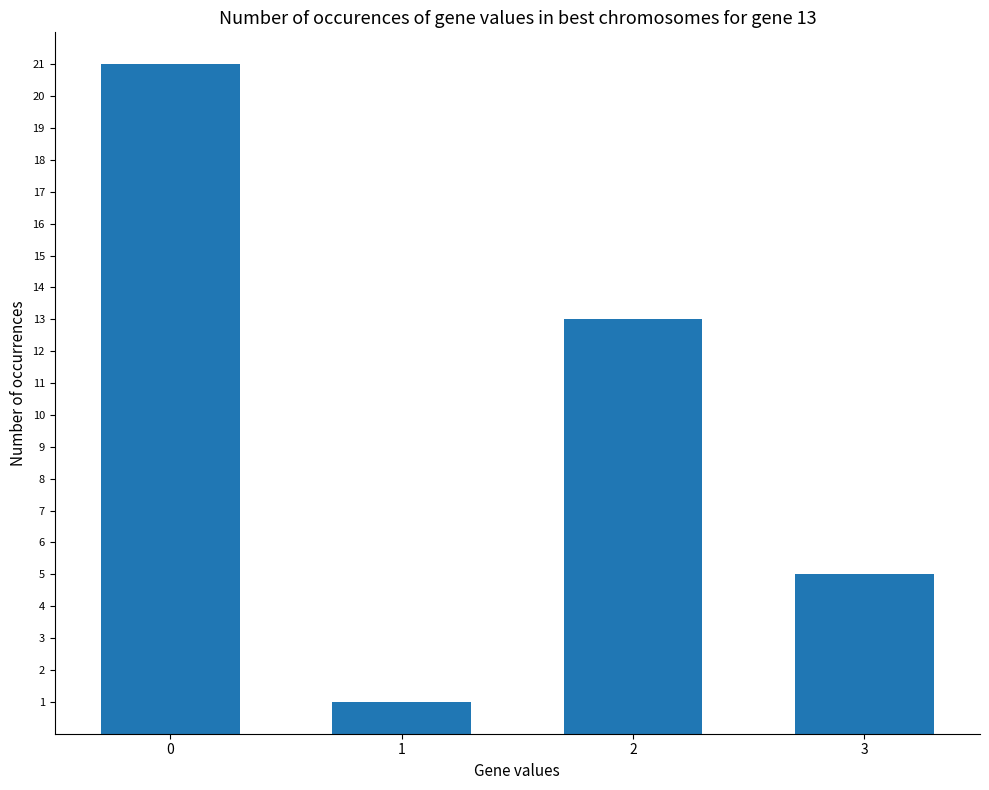

Reading left to right, what are all the values shown in this chart?

21	1	13	5